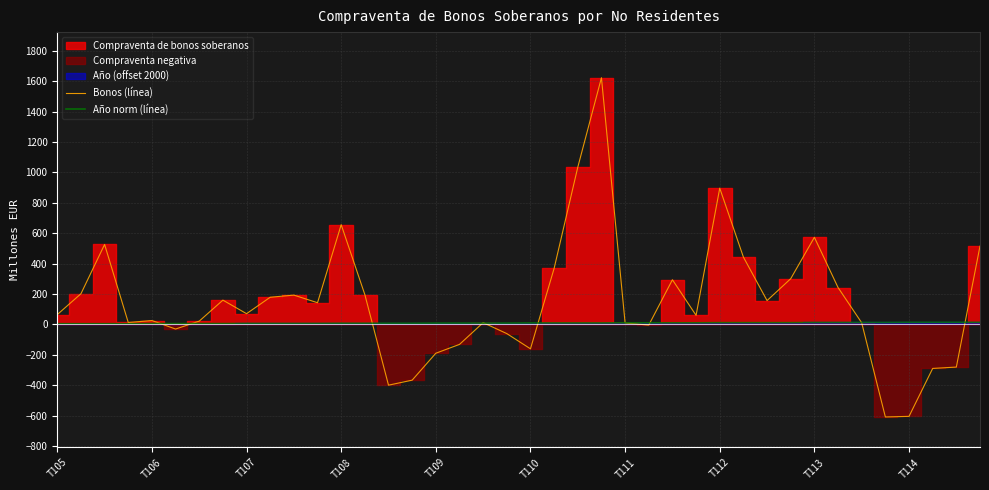

What is the maximum value for Bonos (línea)?

1622